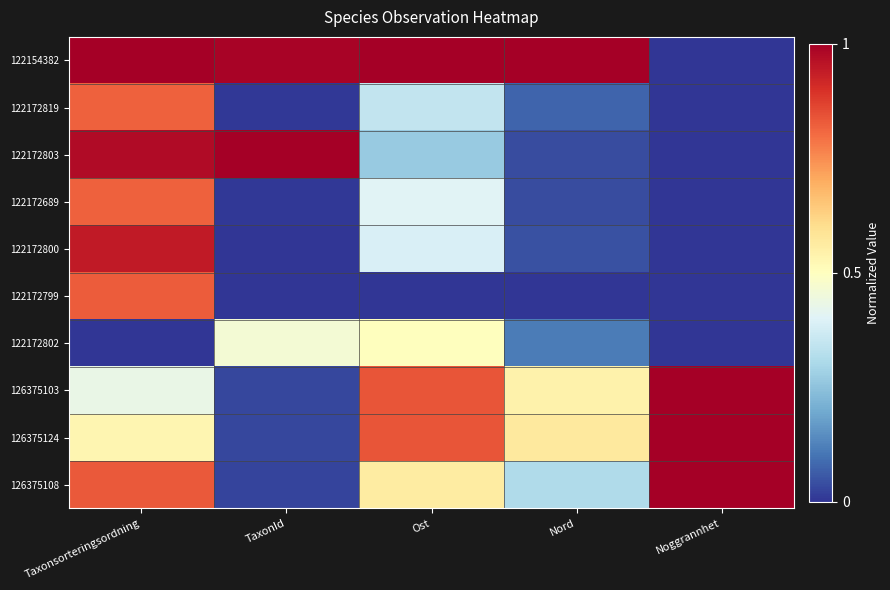

List the series in order of their peak value, highest first.

122154382, 122172803, 126375103, 126375124, 126375108, 122172800, 122172799, 122172819, 122172689, 122172802